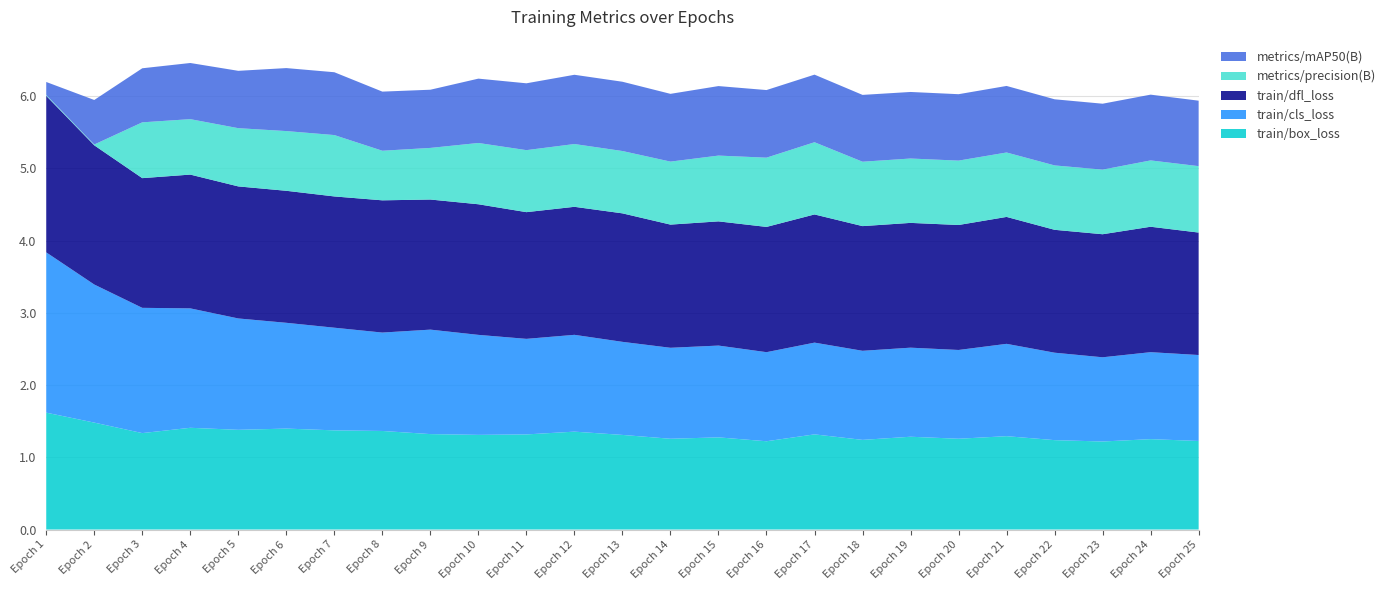

Reading left to right, transcribe all the data shown in this chart.

train/box_loss: 1.6	1.5	1.3	1.4	1.4	1.4	1.4	1.4	1.3	1.3	1.3	1.4	1.3	1.3	1.3	1.2	1.3	1.2	1.3	1.3	1.3	1.2	1.2	1.3	1.2
train/cls_loss: 2.2	1.9	1.7	1.7	1.5	1.5	1.4	1.4	1.4	1.4	1.3	1.3	1.3	1.3	1.3	1.2	1.3	1.2	1.2	1.2	1.3	1.2	1.2	1.2	1.2
train/dfl_loss: 2.2	1.9	1.8	1.9	1.8	1.8	1.8	1.8	1.8	1.8	1.8	1.8	1.8	1.7	1.7	1.7	1.8	1.7	1.7	1.7	1.8	1.7	1.7	1.7	1.7
metrics/precision(B): 0.0	0.0	0.8	0.8	0.8	0.8	0.8	0.7	0.7	0.8	0.9	0.9	0.9	0.9	0.9	1.0	1.0	0.9	0.9	0.9	0.9	0.9	0.9	0.9	0.9
metrics/mAP50(B): 0.2	0.6	0.7	0.8	0.8	0.9	0.9	0.8	0.8	0.9	0.9	1.0	1.0	0.9	1.0	0.9	0.9	0.9	0.9	0.9	0.9	0.9	0.9	0.9	0.9